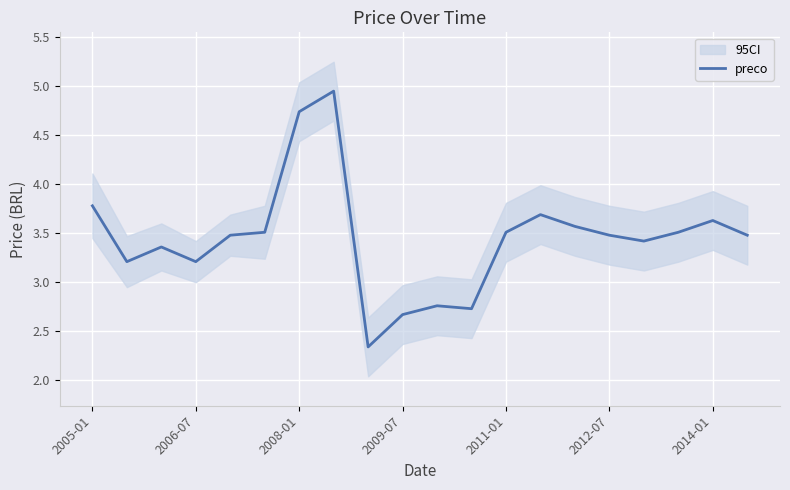

At which label does preco first exceed 3?

2005-01